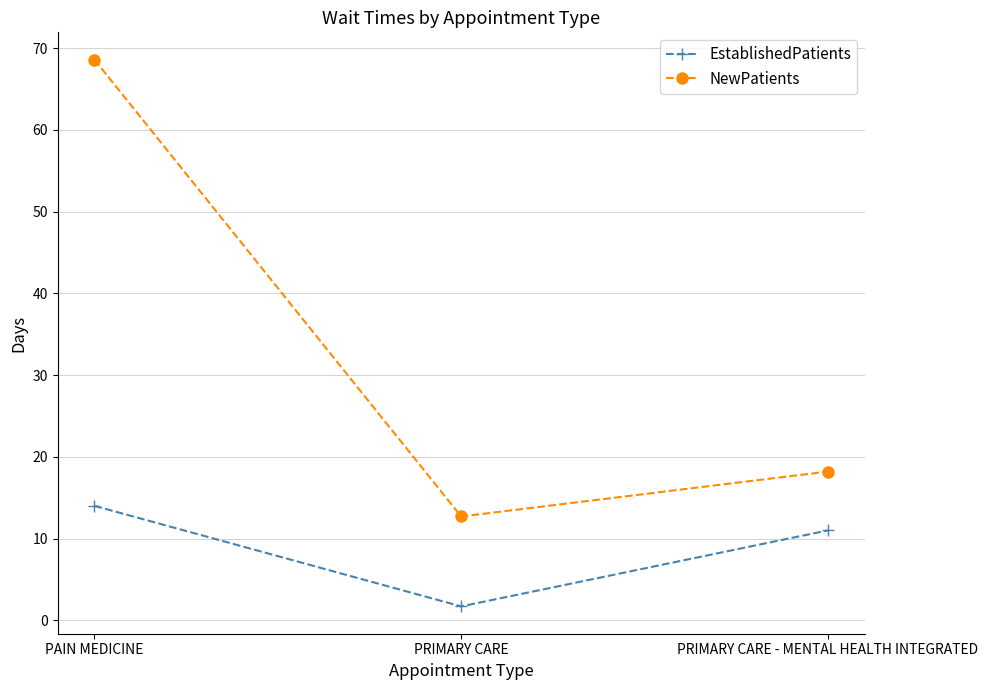

At how many categories does at least one series exceed 4?

3